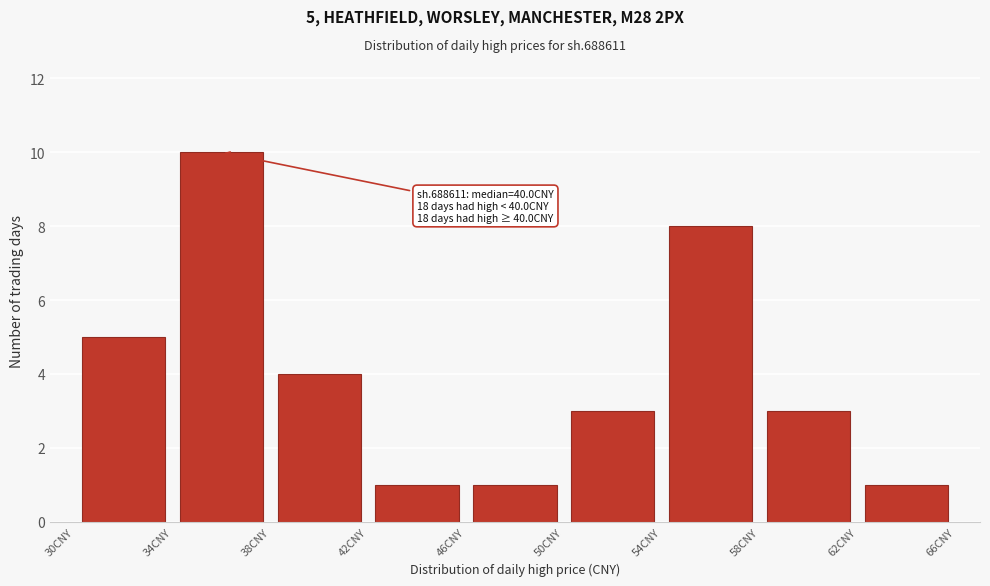

Which range on the x-axis has the tallest bar?

34 to 38